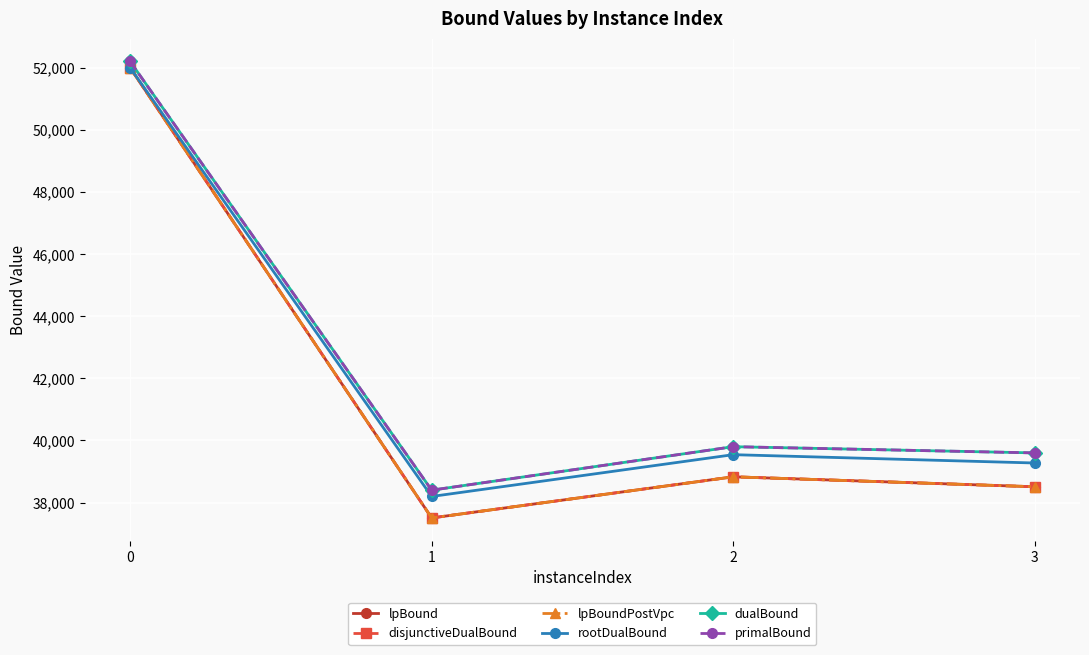

Is this an area chart (filled region under the line)?

No